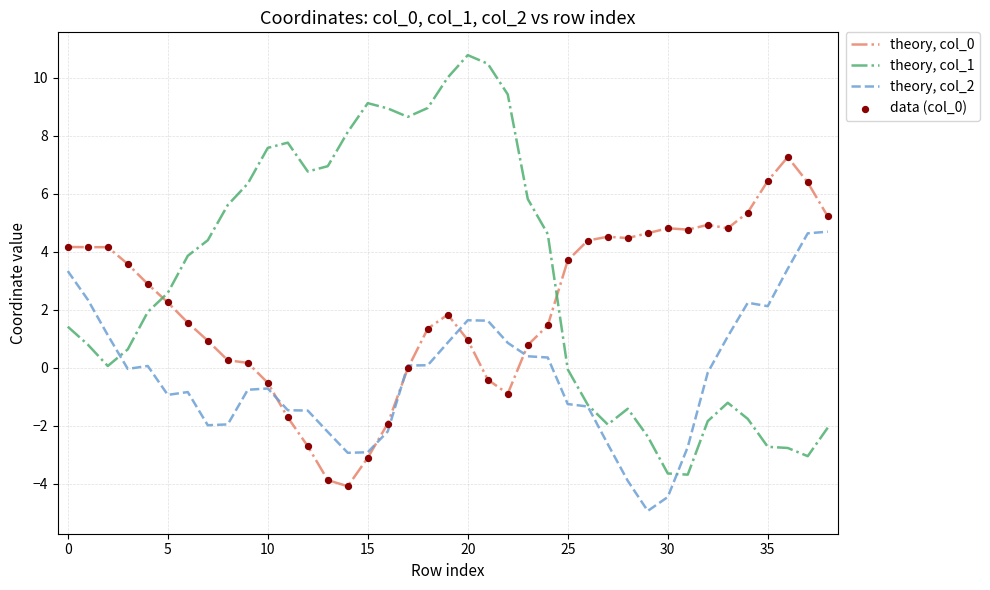

Which series has the largest total across all categories?

theory, col_1